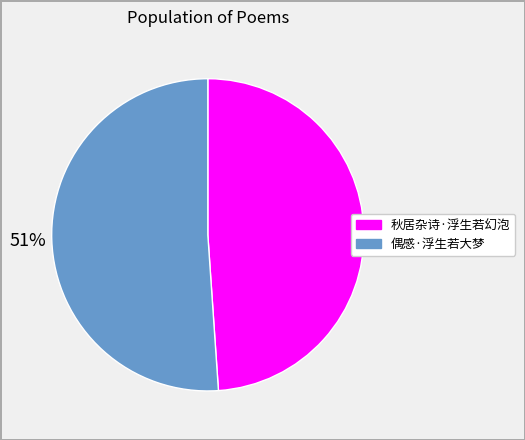

Is there any slice that represents more than half of the pie?

Yes